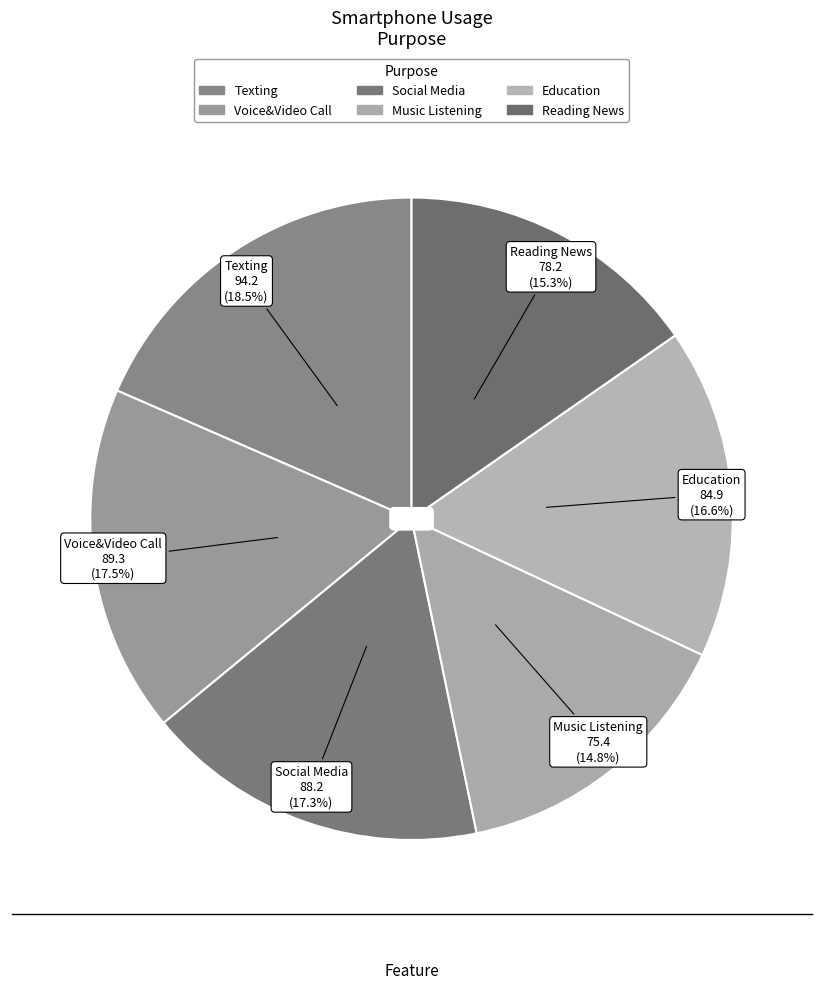

Combined, do Texting and Voice&Video Call account for over 50%?

No